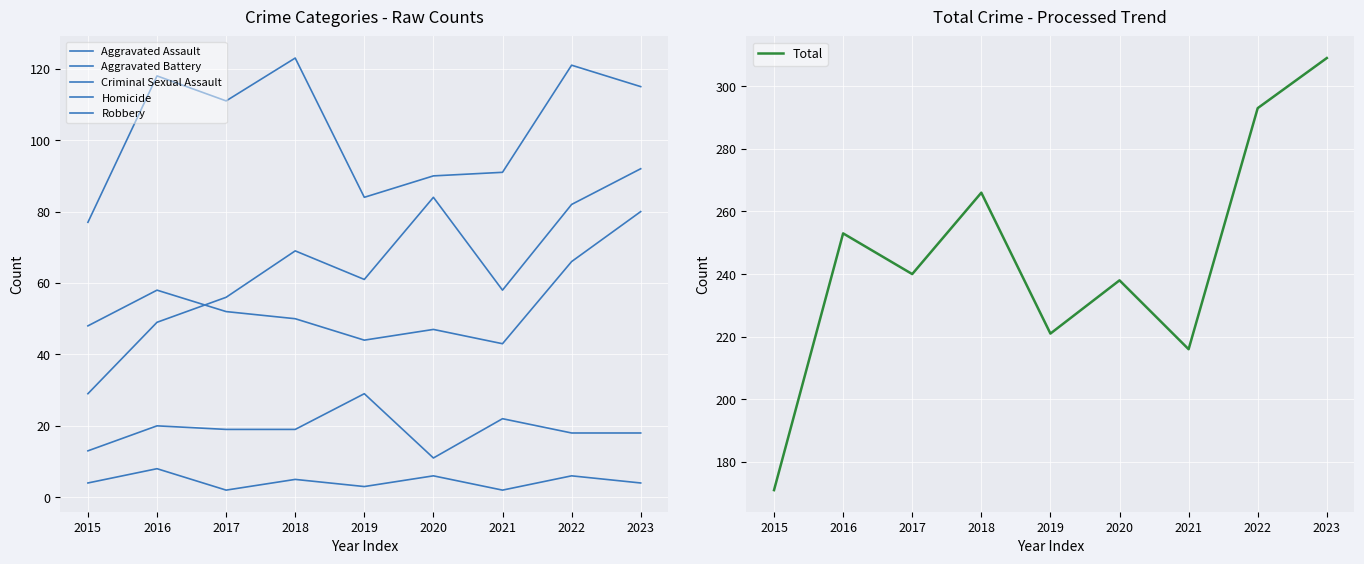

The value of Robbery at 2020 is 90. True or false?

True